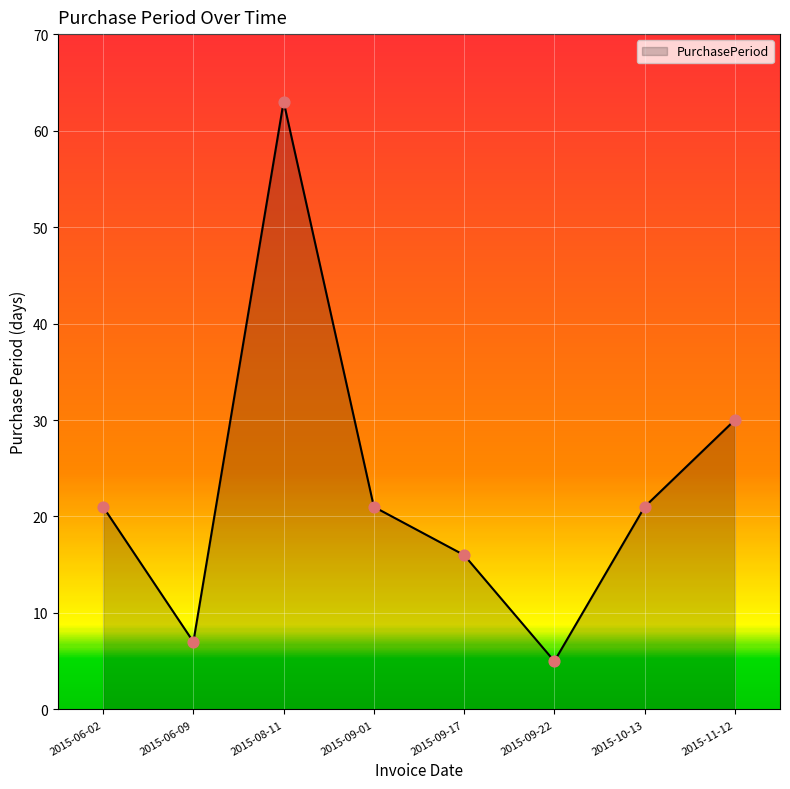

Which has a higher value, 2015-06-09 or 2015-09-22?

2015-06-09